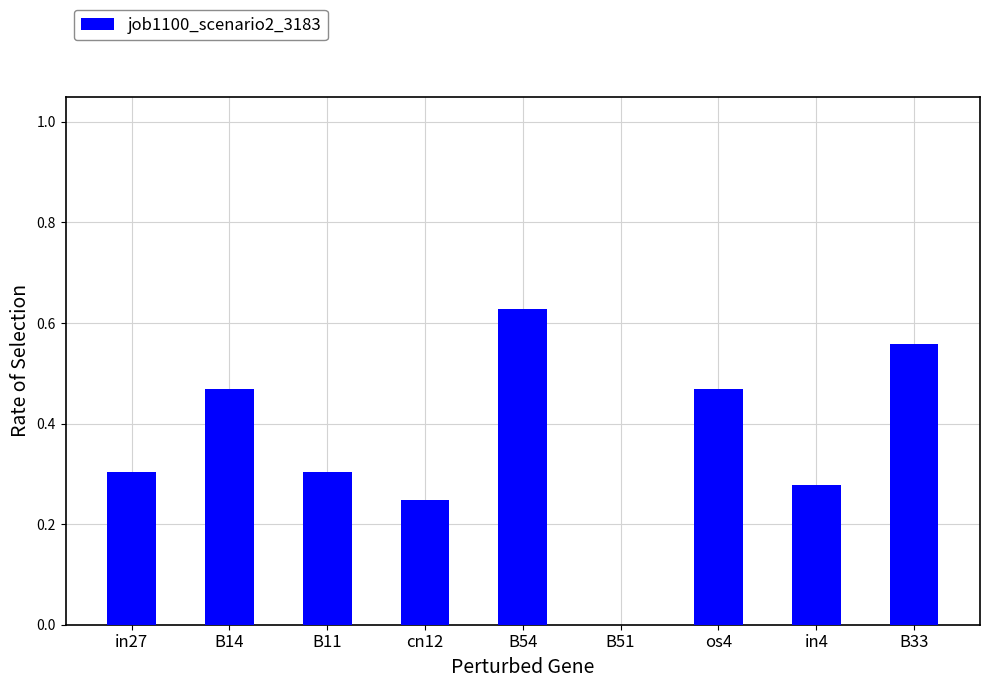

True or false: the data shows 0.1 at in27.

False